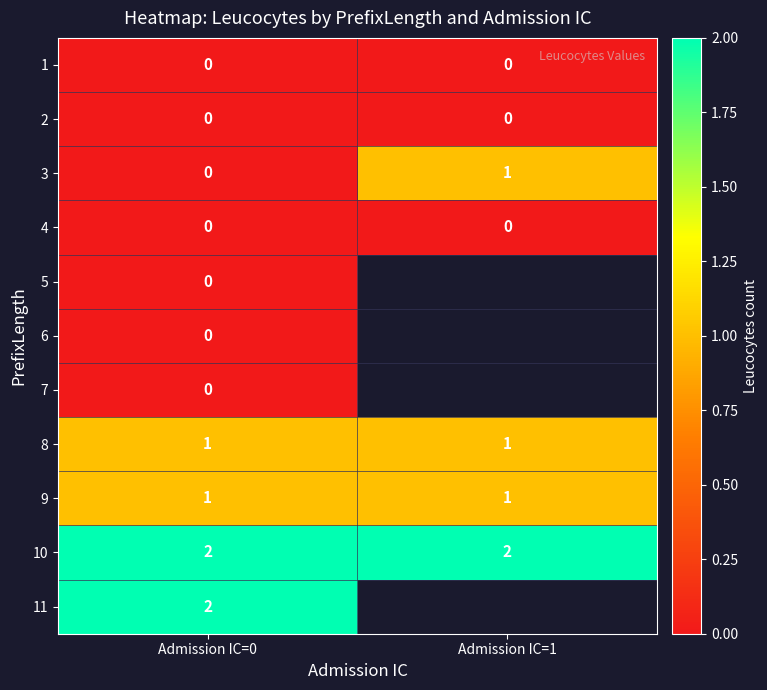

What is the spread (max minus min) of values at Admission IC=1?

2.0